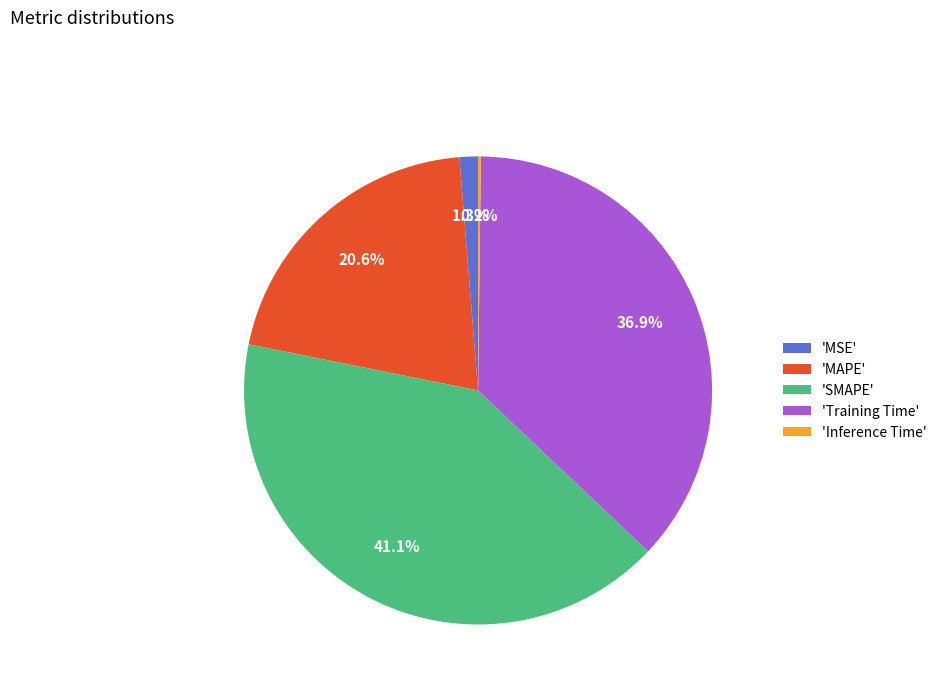

Do 'SMAPE' and 'MSE' together represent more than half of the pie?

No